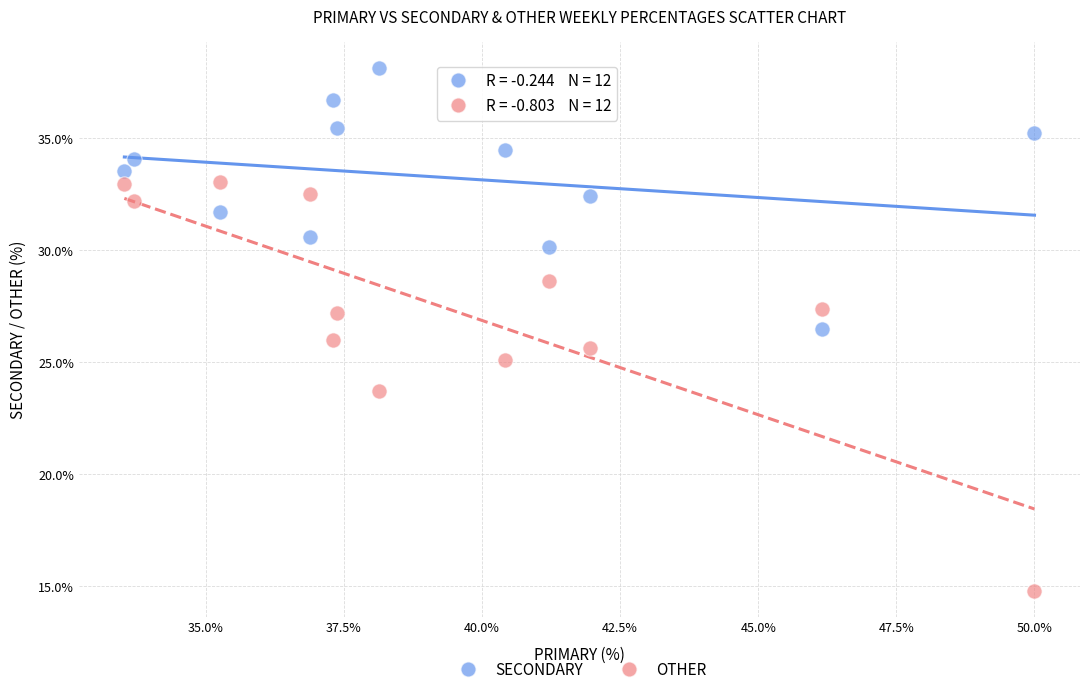

Which series reaches the minimum Y coordinate?

OTHER